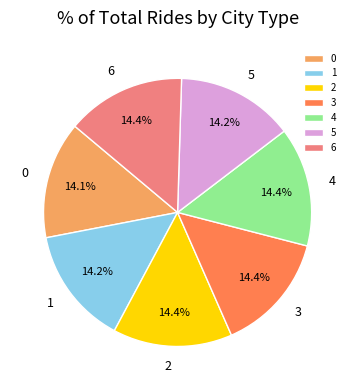

Approximately how many times larger is the value at 6 compared to 0?

1.0